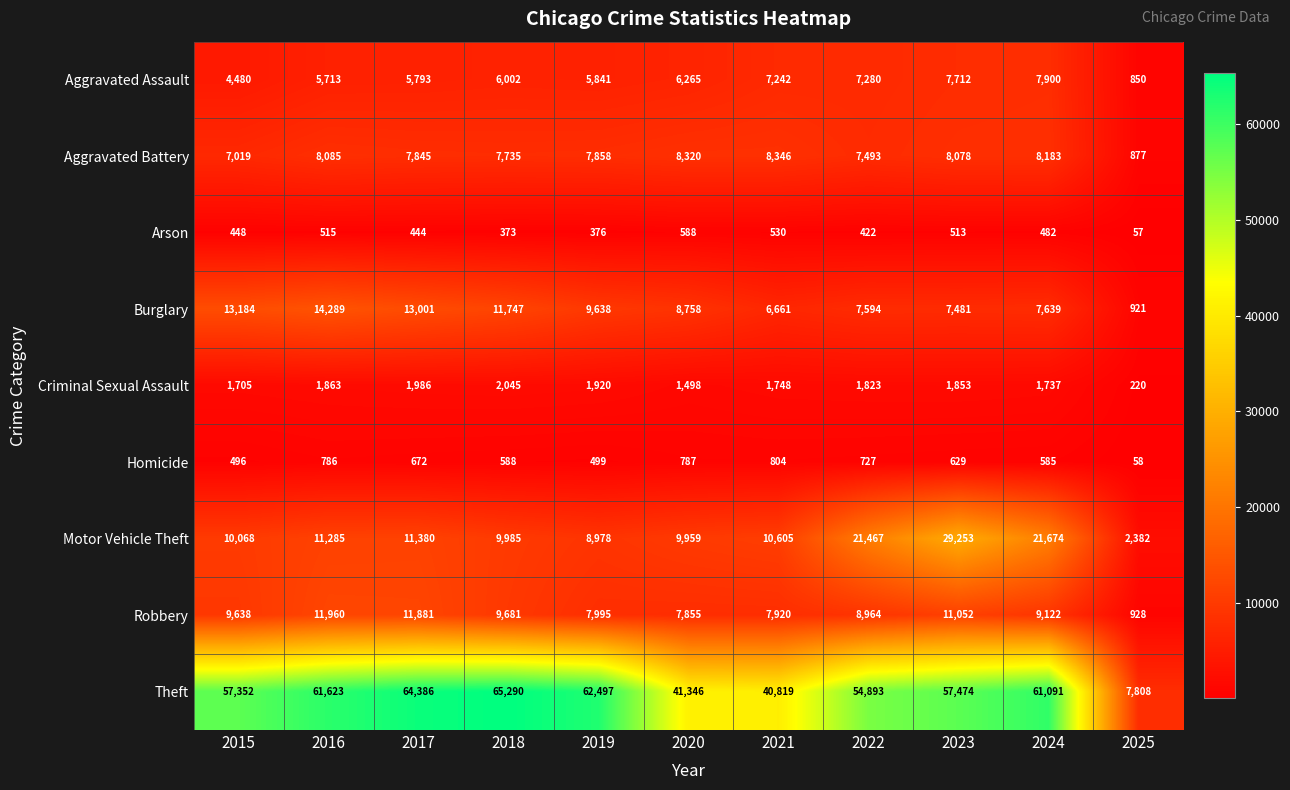

The value of Aggravated Assault at 2022 is 7280. True or false?

True